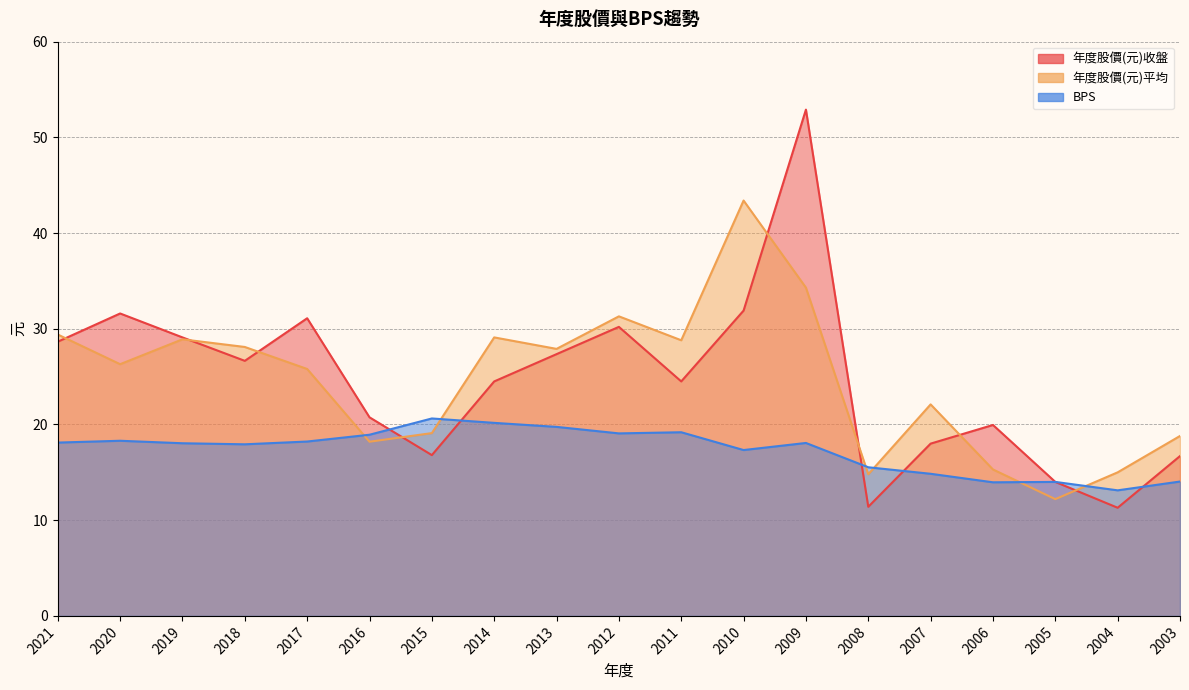

Where does the 年度股價(元)收盤 series first go above 24?

2021